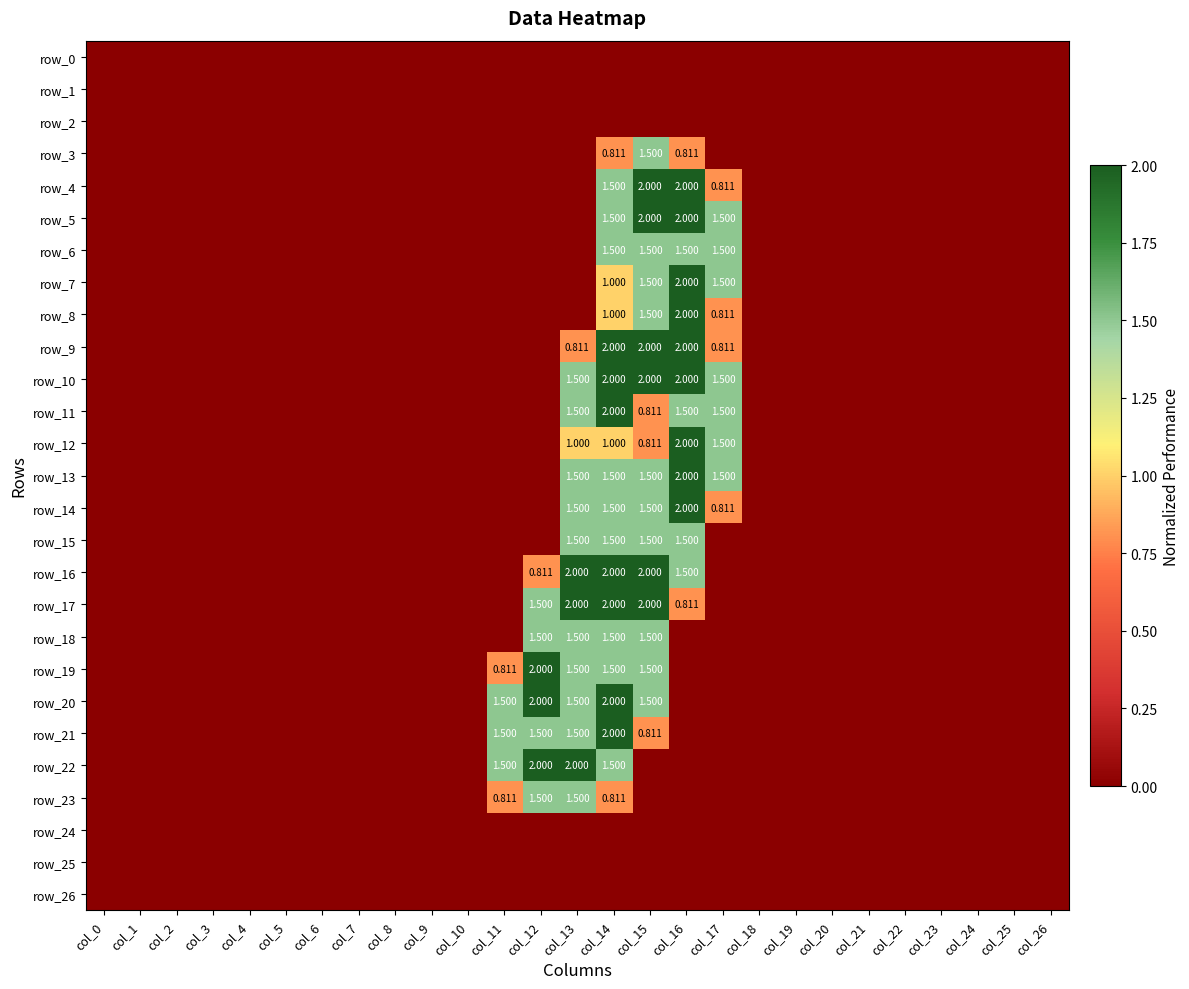

At which label does row_1 reach its peak?

col_0